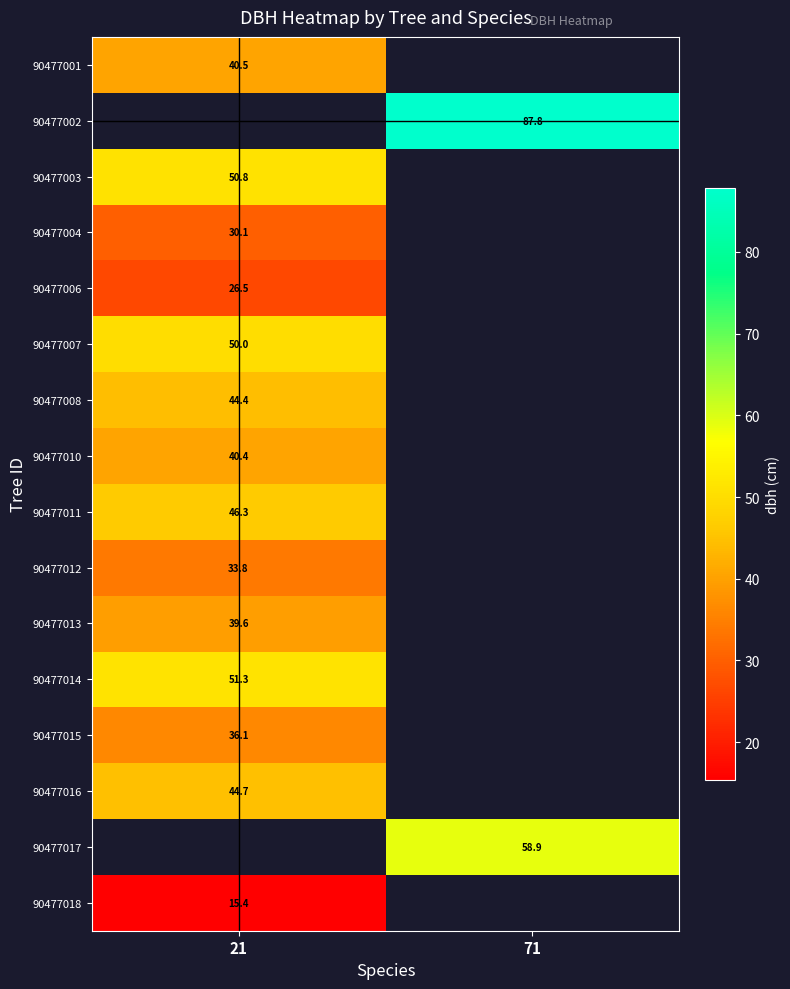

What is the smallest value displayed?

15.4